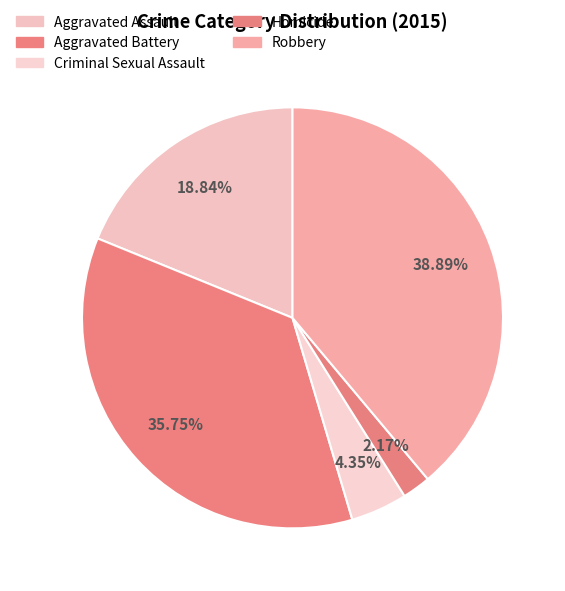

What is the smallest slice in the pie chart?

Homicide